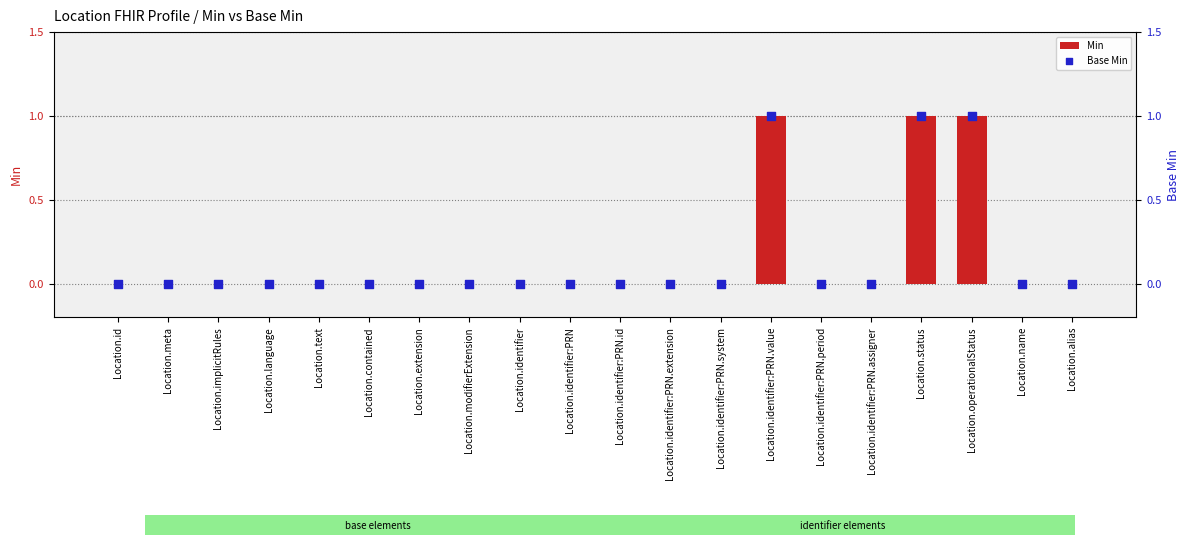

What is the total value across all series at Location.operationalStatus?

2